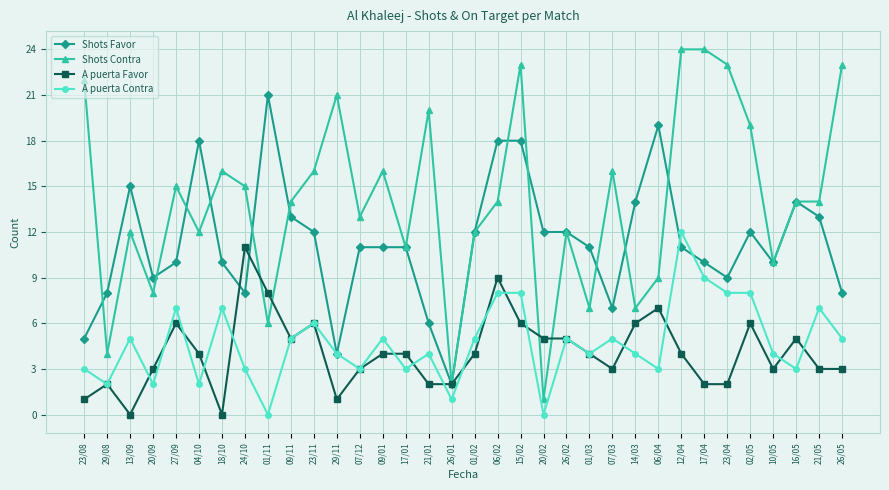

Which category has the lowest value in the Shots Favor series?

26/01